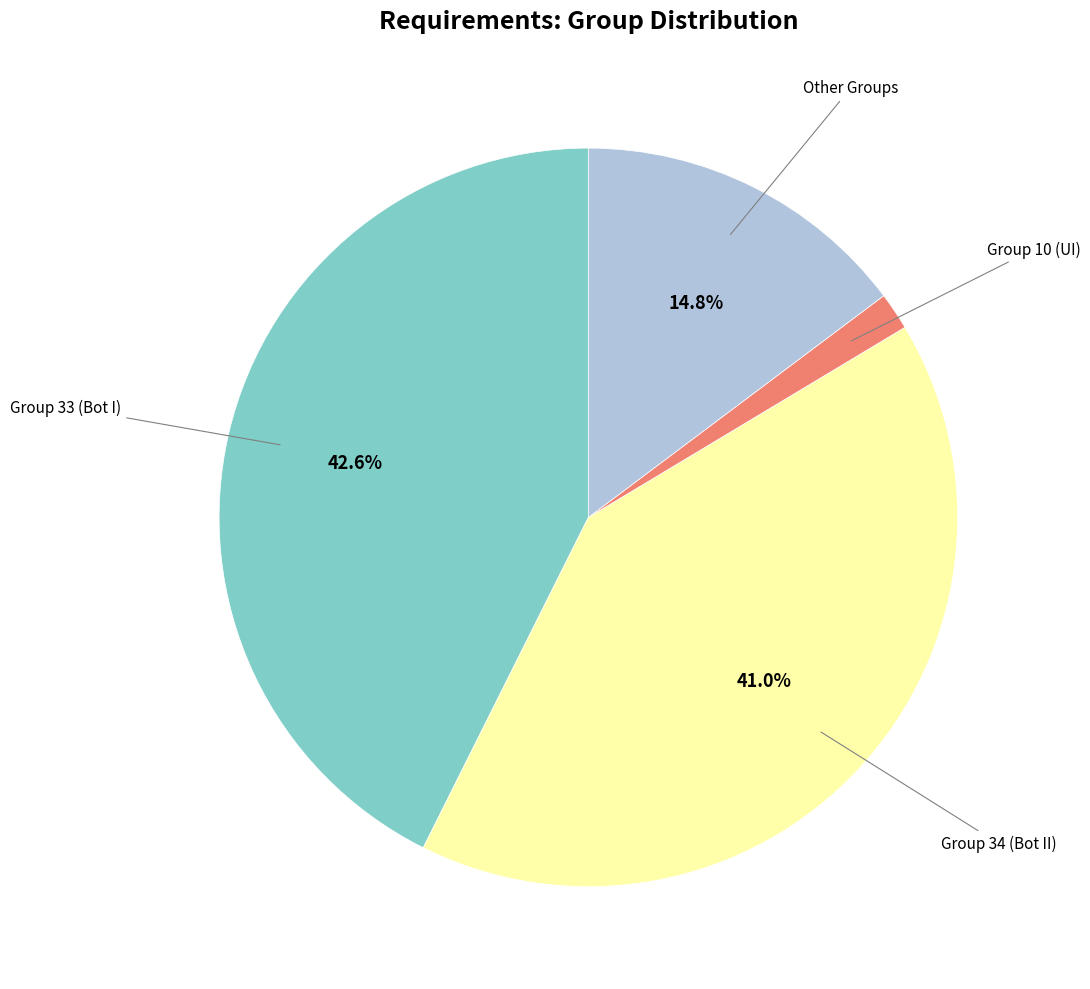

Which category has the biggest portion of the pie?

Group 33 (Bot I)